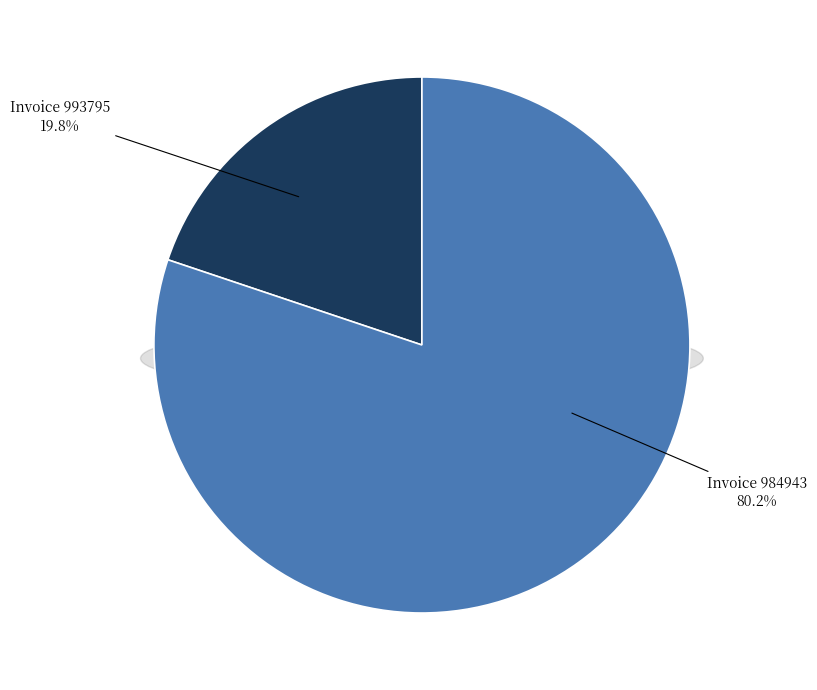

Which has a higher value, 984943 or 993795?

984943